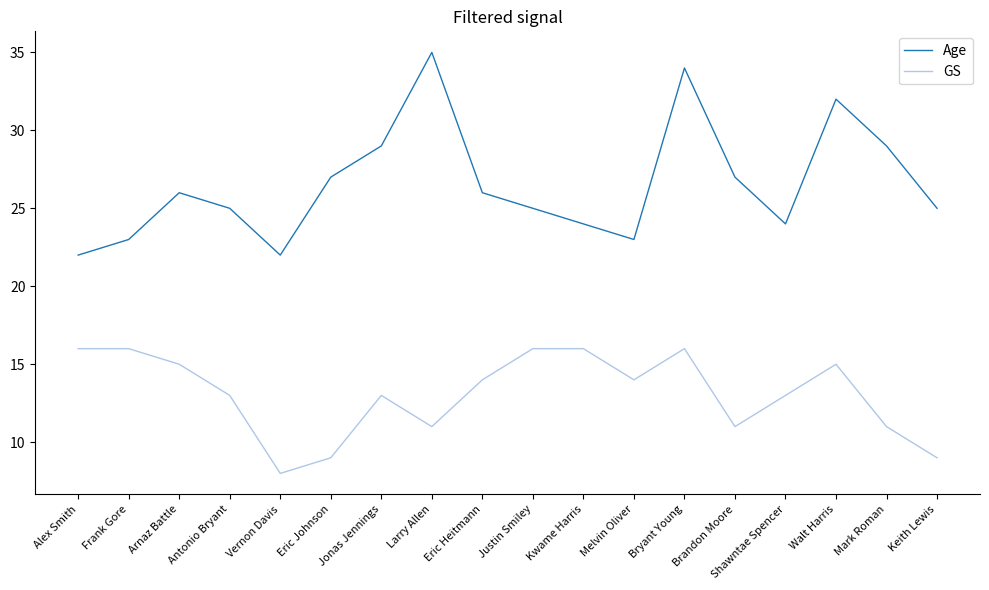

True or false: GS and Age intersect in this chart.

False